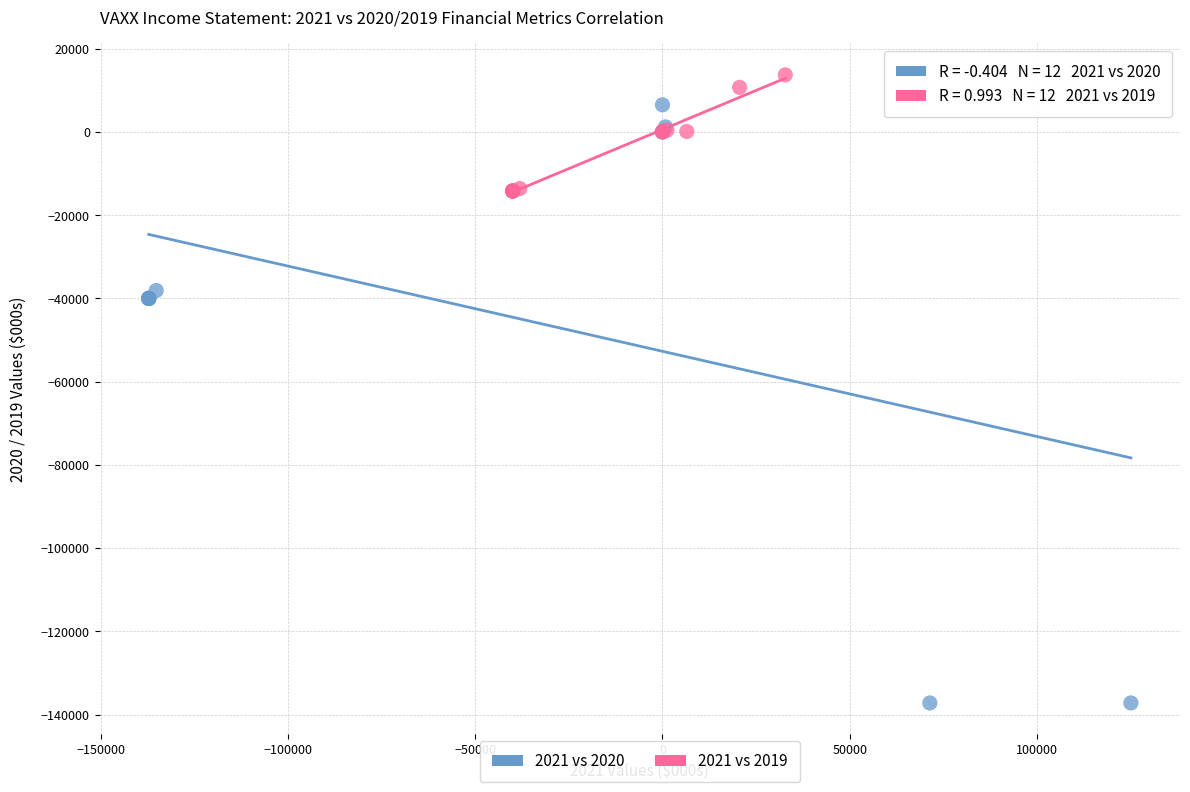

What are all the series names shown in the legend?

2021 vs 2020, 2021 vs 2019